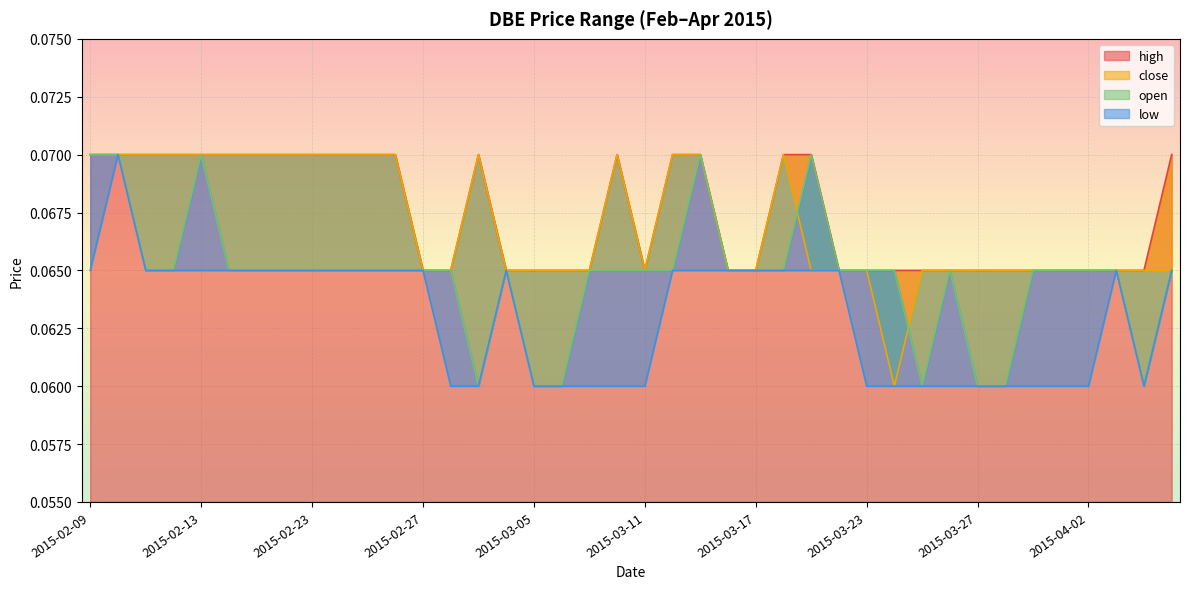

True or false: close and high cross at least once.

False